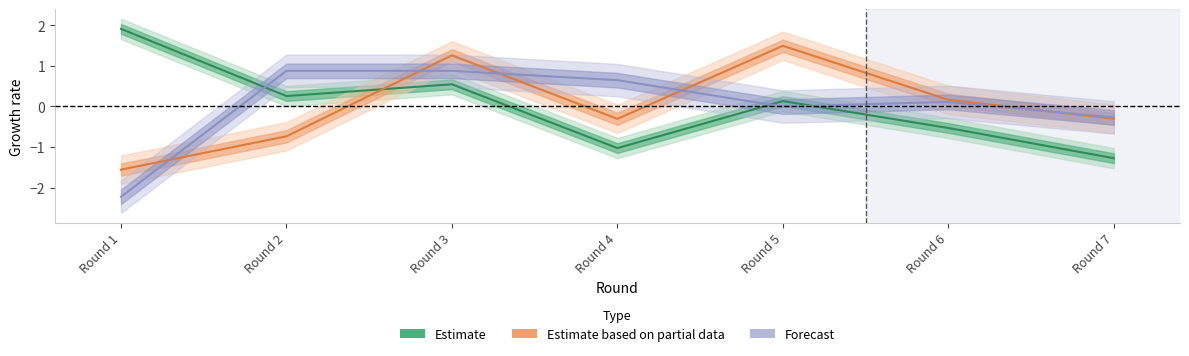

Is this an area chart (filled region under the line)?

No